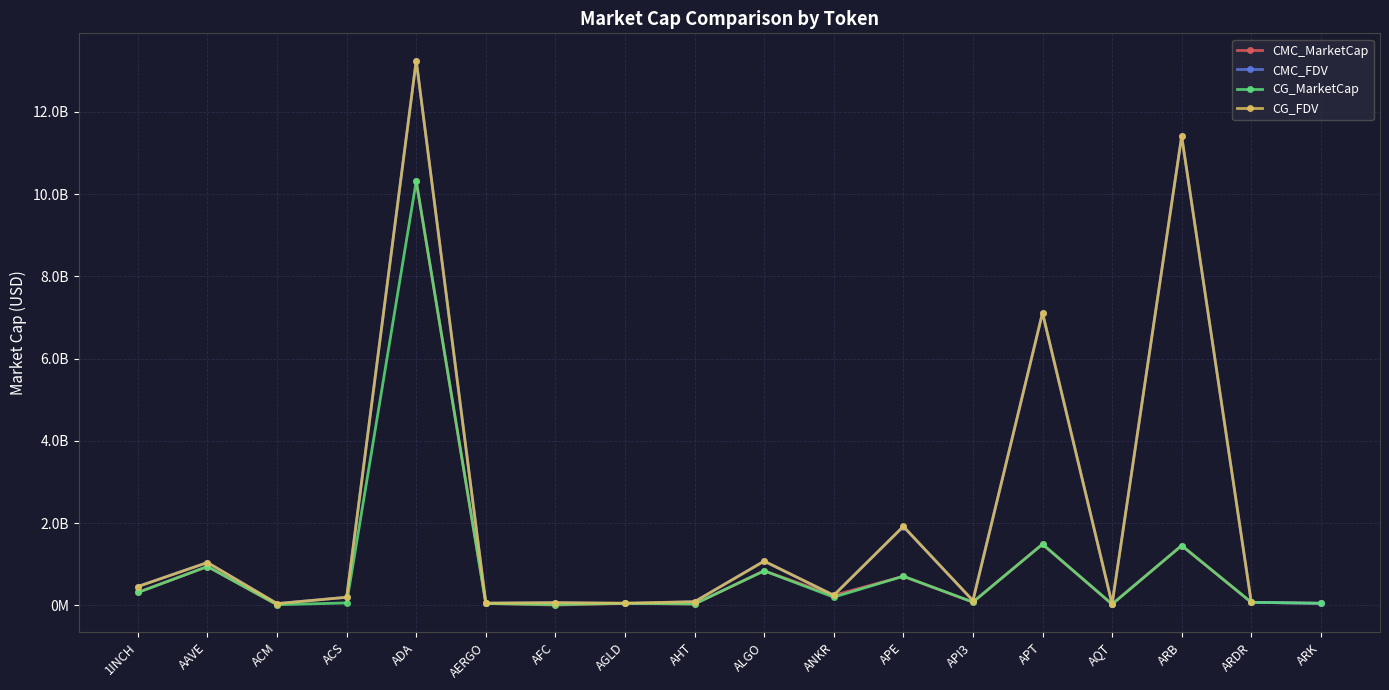

What is the label of the 17th point from the left?

ARDR